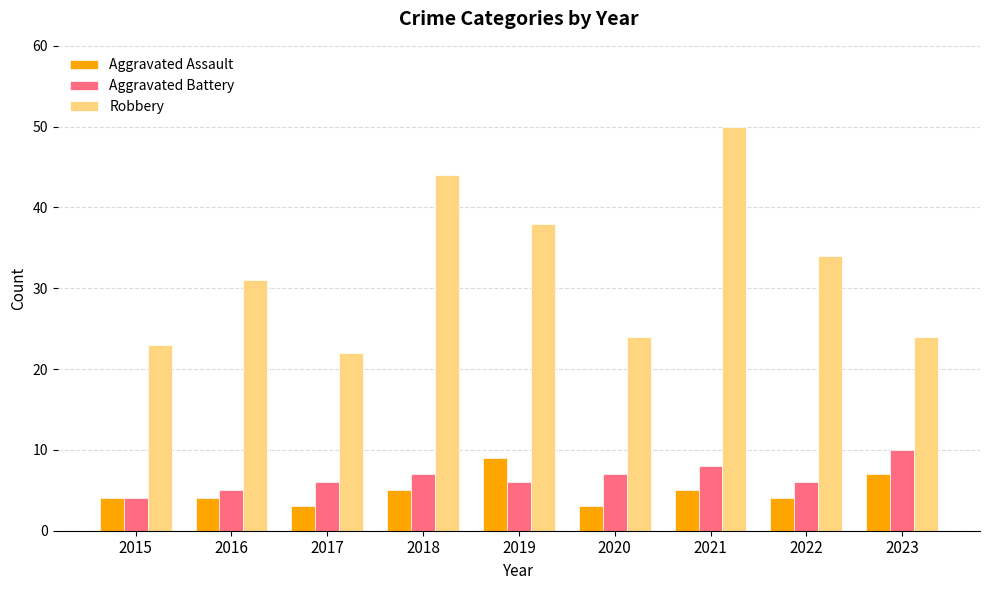

True or false: Aggravated Battery has a value of 8 at 2021.

True